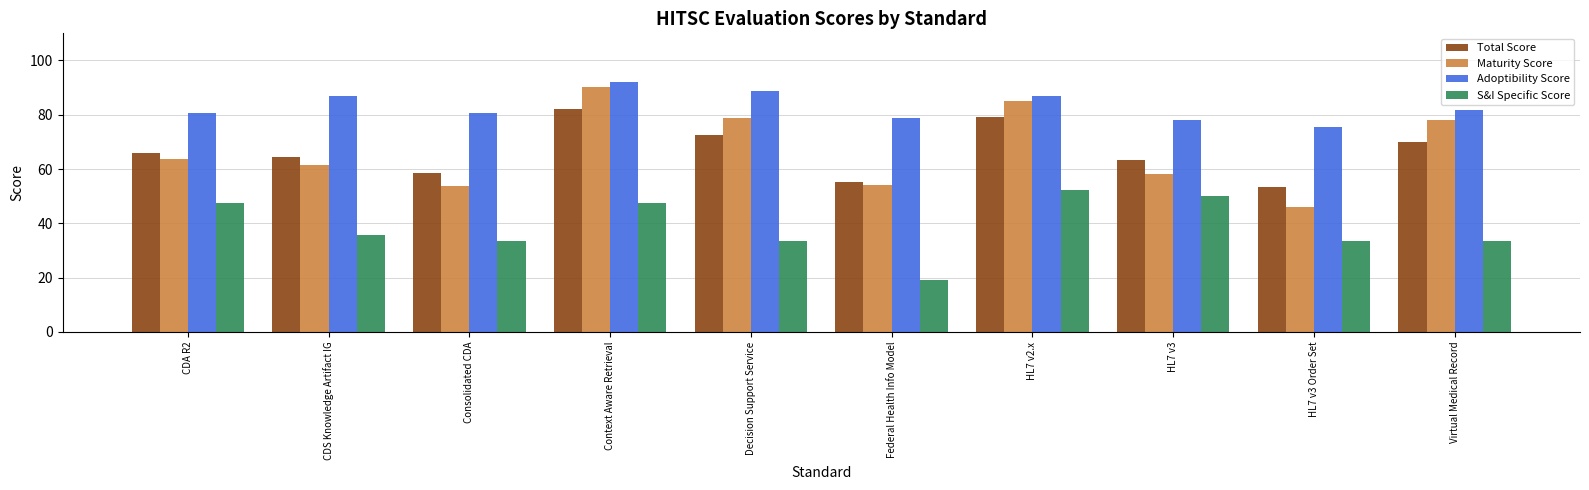

Reading left to right, extract all data points from this chart.

Total Score: 66.1	64.6	58.5	82.1	72.7	55.3	79.0	63.2	53.3	70.1
Maturity Score: 63.7	61.4	53.6	90.1	78.7	54.2	85.2	58.2	46.2	78.1
Adoptibility Score: 80.7	86.8	80.7	92.1	88.6	79.0	86.8	78.1	75.4	81.6
S&I Specific Score: 47.6	35.7	33.3	47.6	33.3	19.1	52.4	50.0	33.3	33.3